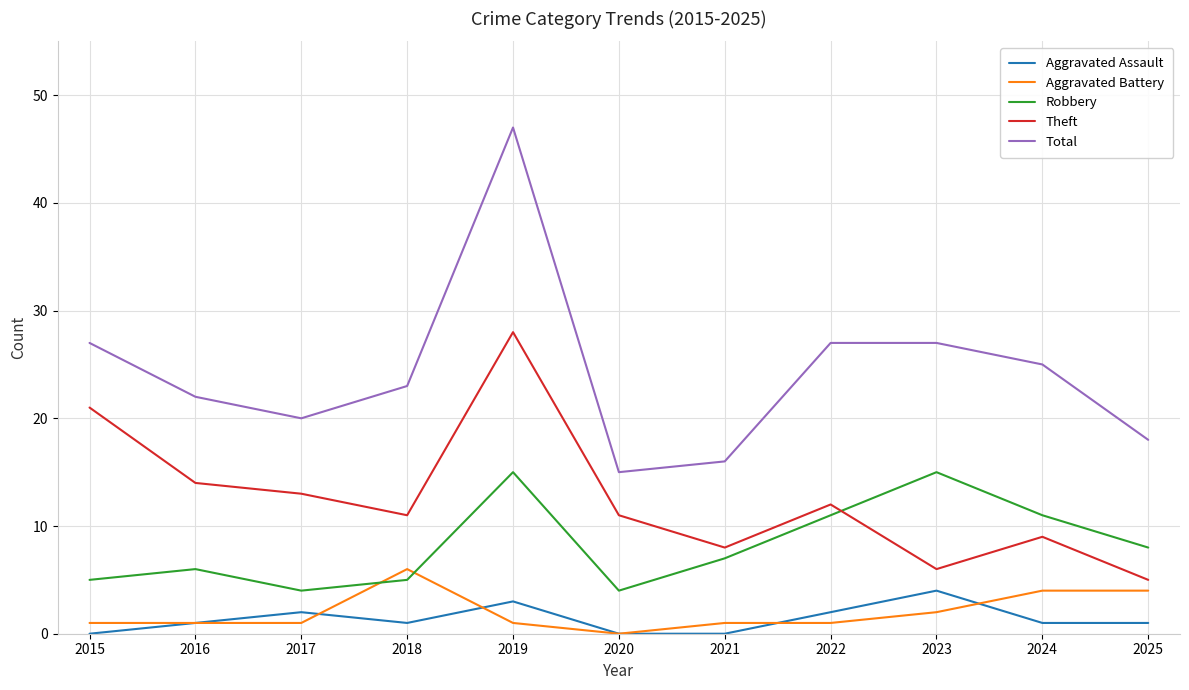

At which label is Theft closest to 16?

2016